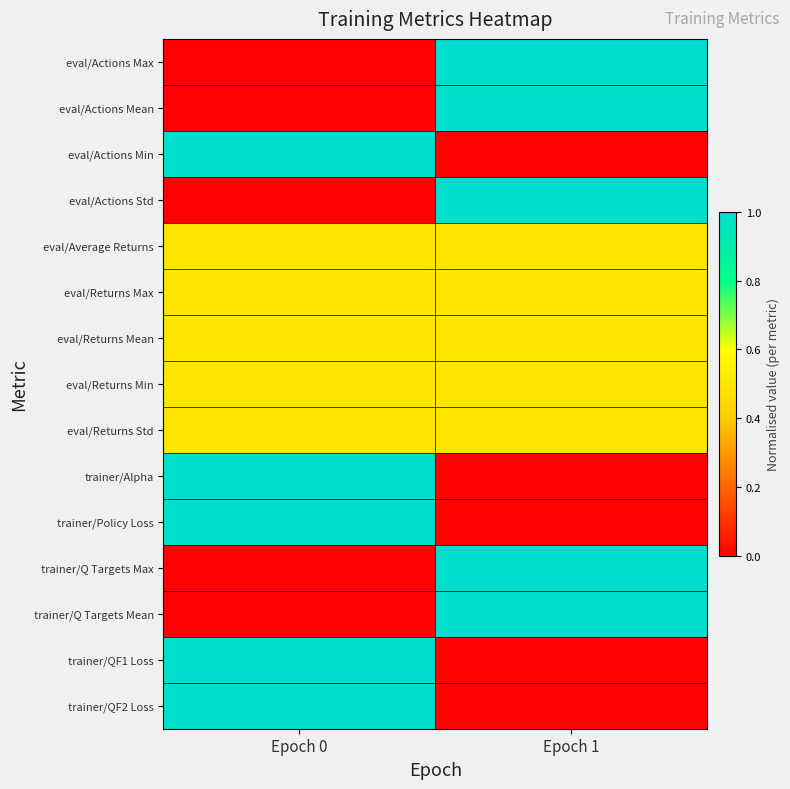

At which category is the sum across all series the highest?

Epoch 0